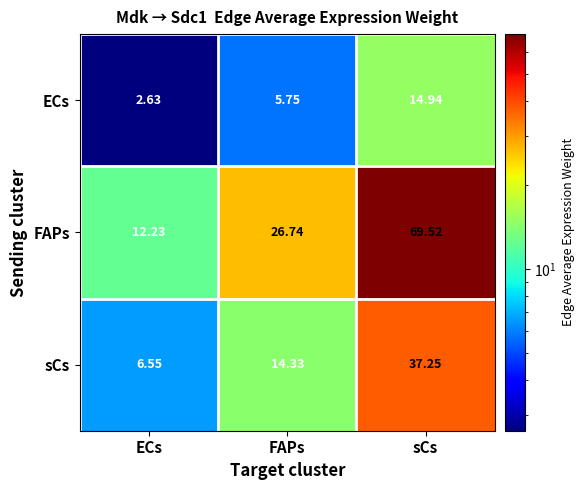

At which label does ECs first exceed 5?

FAPs